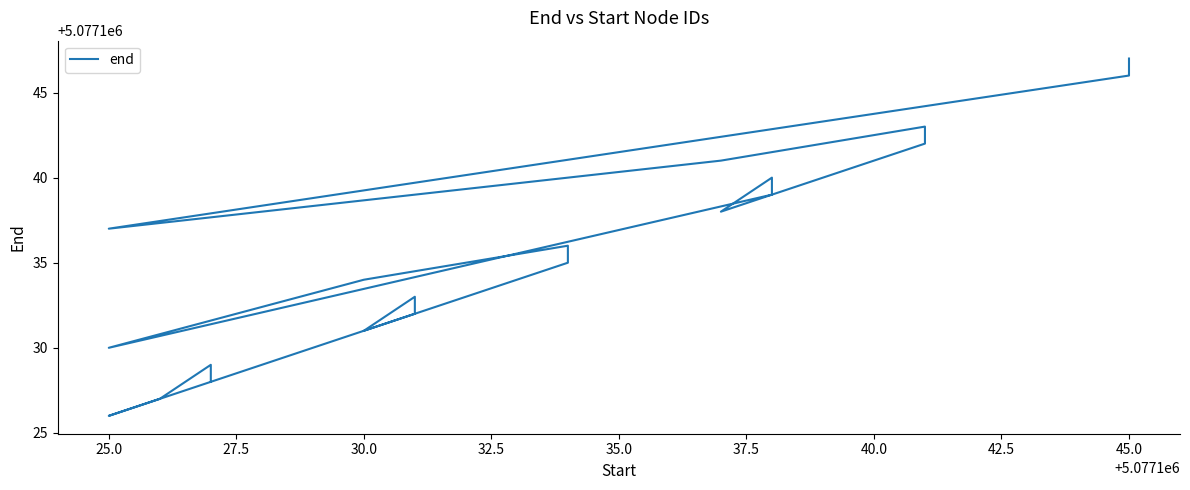

Reading left to right, transcribe all the data shown in this chart.

5077128	5077129	5077127	5077126	5077132	5077133	5077131	5077135	5077136	5077134	5077130	5077139	5077140	5077138	5077142	5077143	5077141	5077137	5077146	5077147